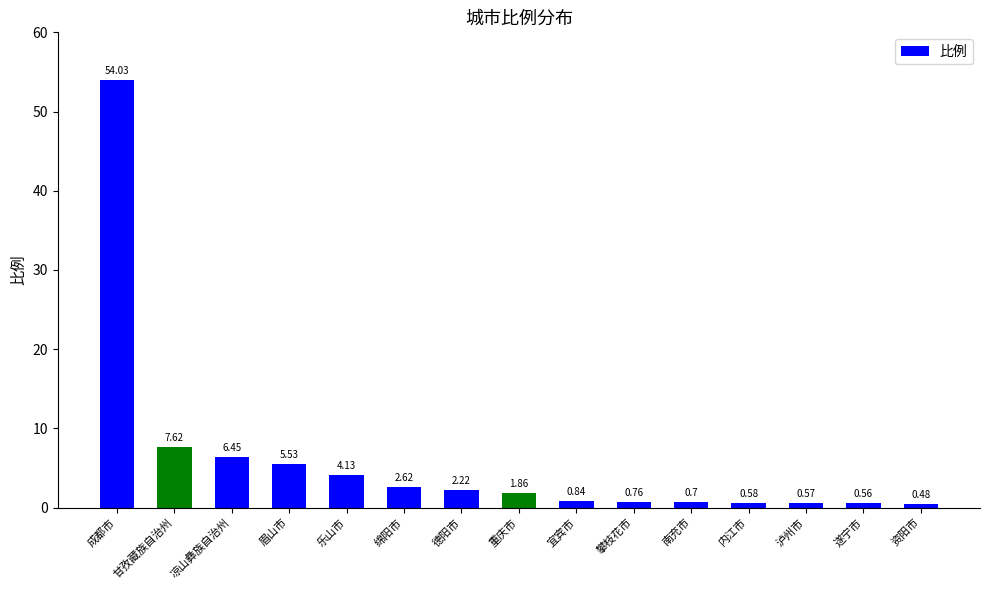

Which category has the lowest value across all series?

资阳市